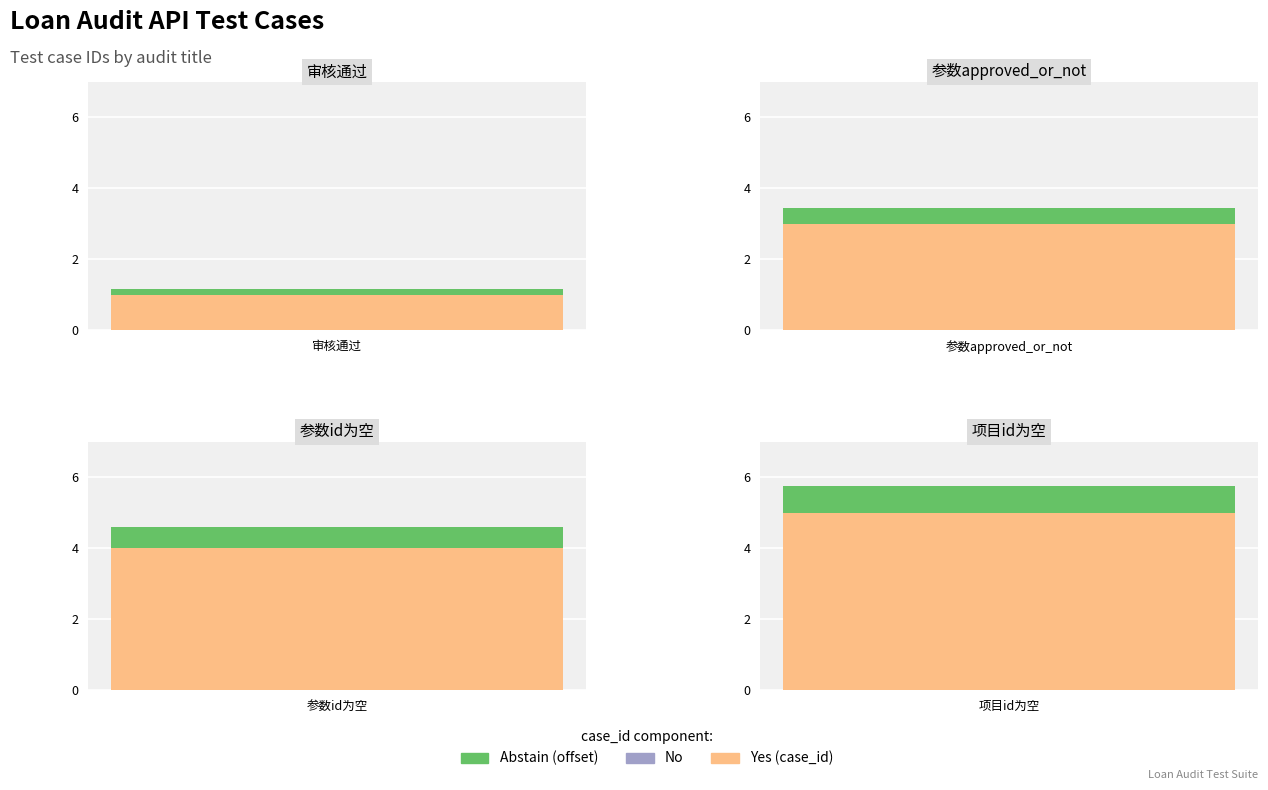

Which has a higher value, 项目id为空 or 审核通过?

项目id为空